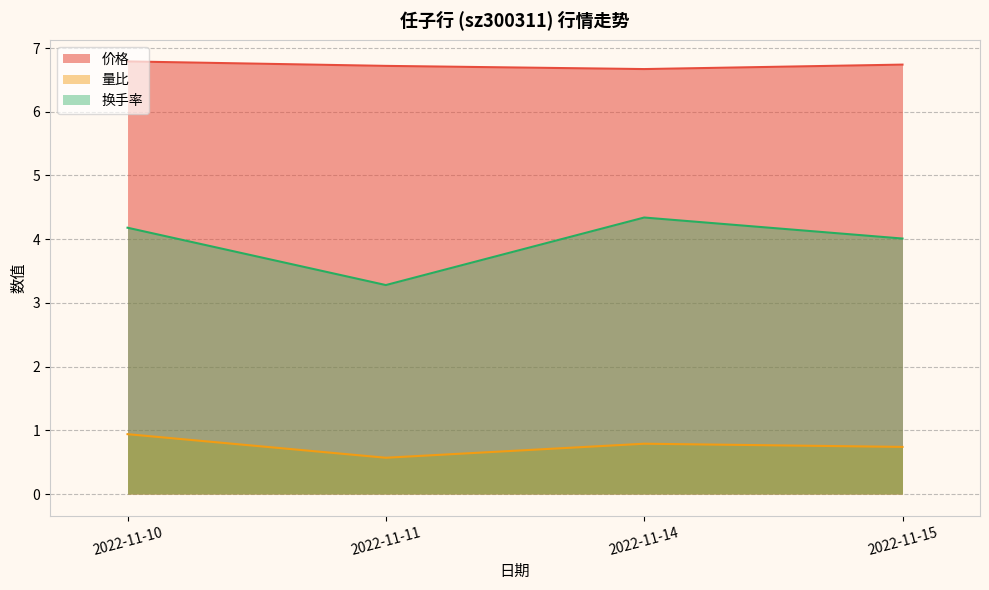

Which series has the widest spread of values?

换手率